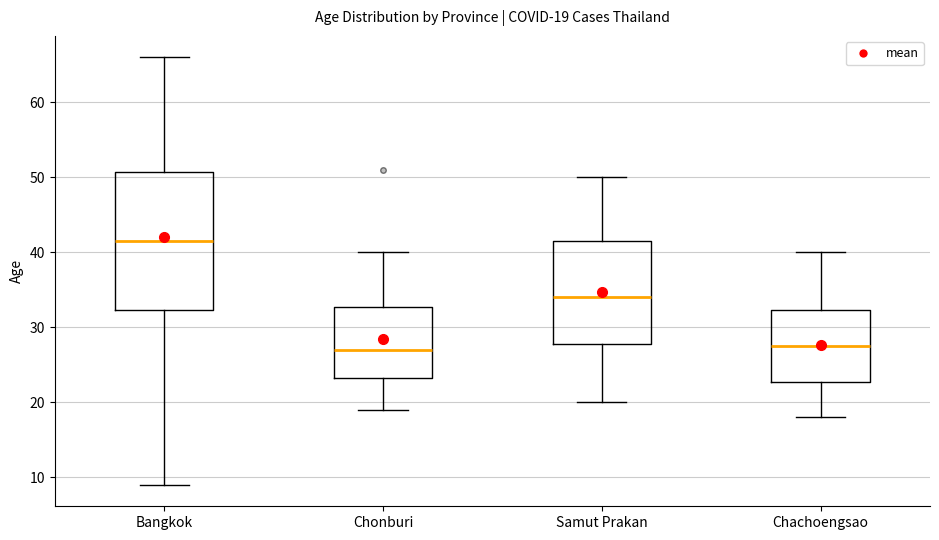

Comparing the boxes themselves (not the whiskers), which one is the tallest?

Bangkok